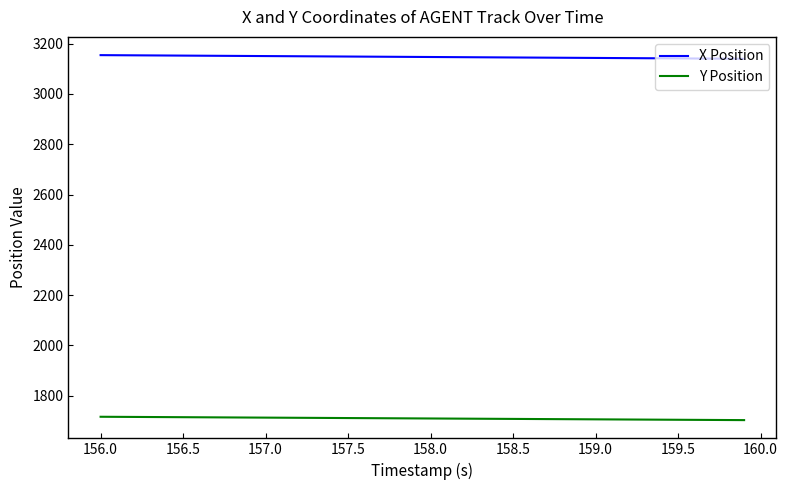

List the series in order of their overall mean, highest first.

X Position, Y Position